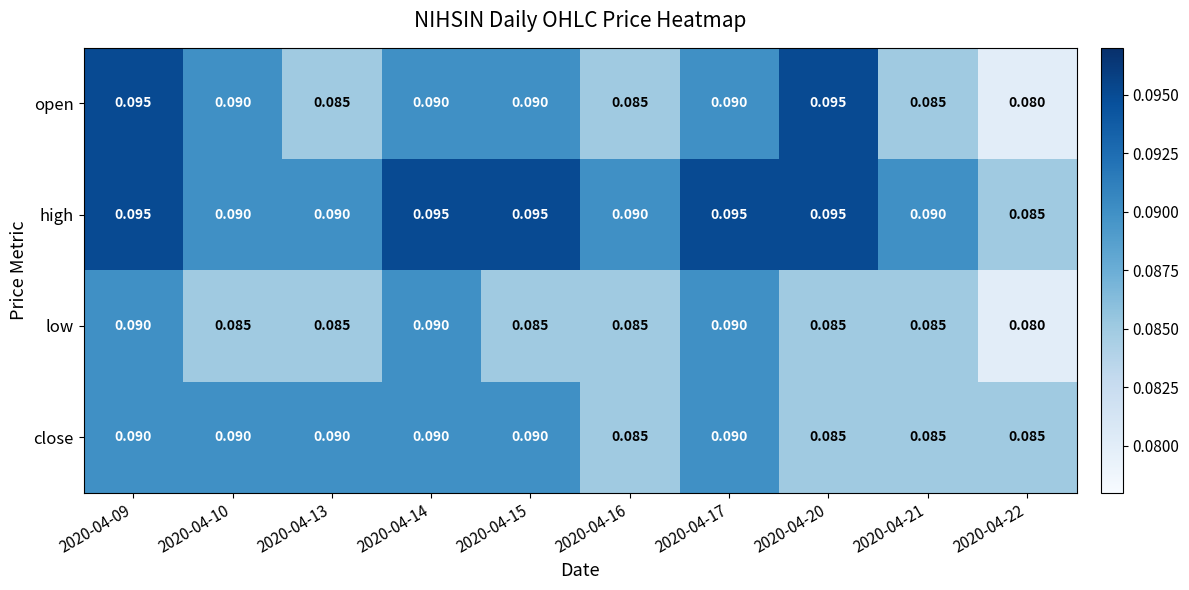

Which series has the largest total across all categories?

high